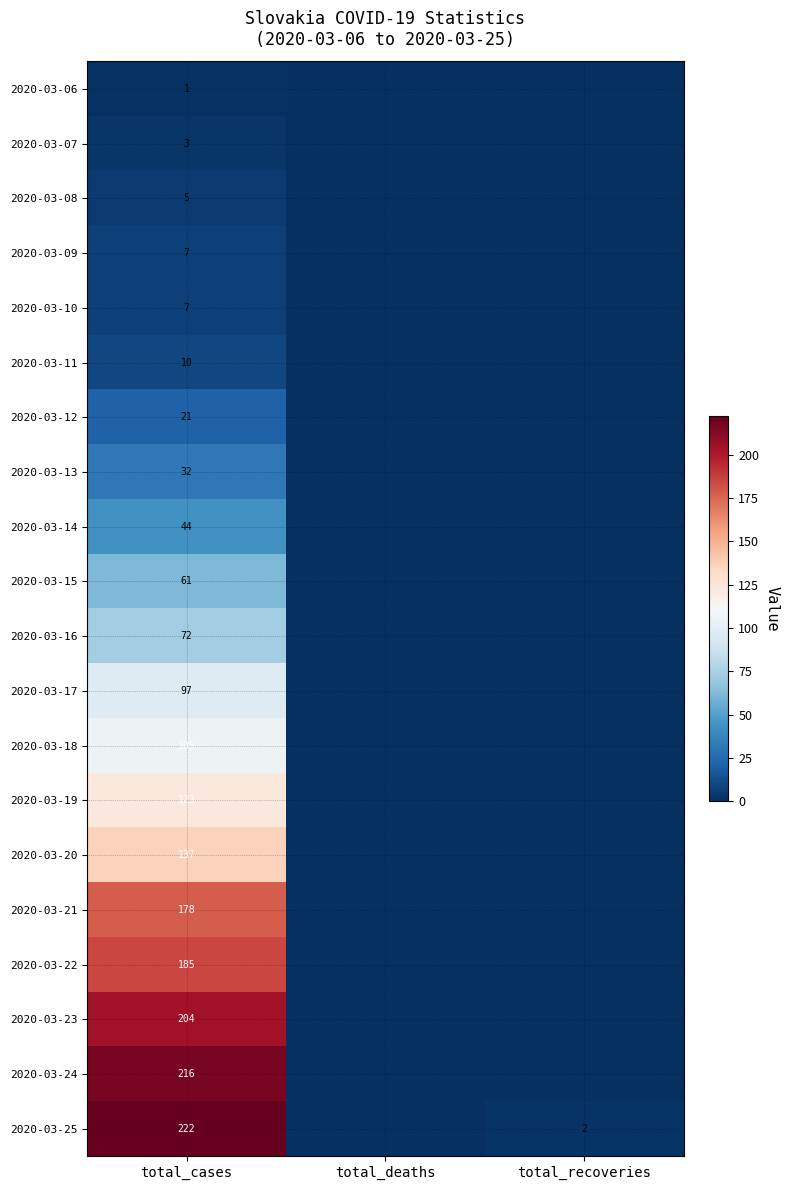

Is the value of 2020-03-12 at total_cases greater than the value of 2020-03-19 at total_cases?

No